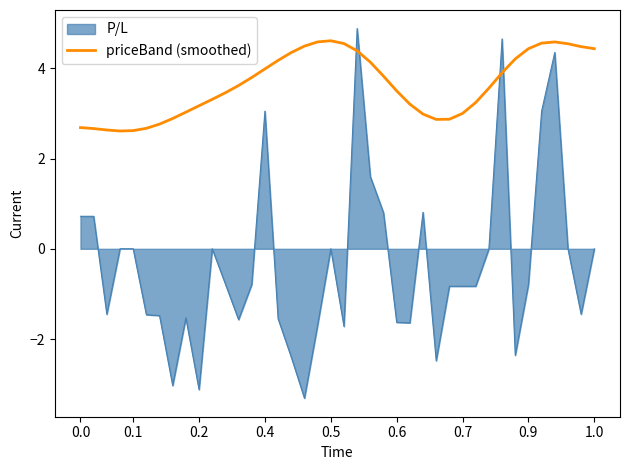

What is the minimum value for priceBand (smoothed)?

2.6